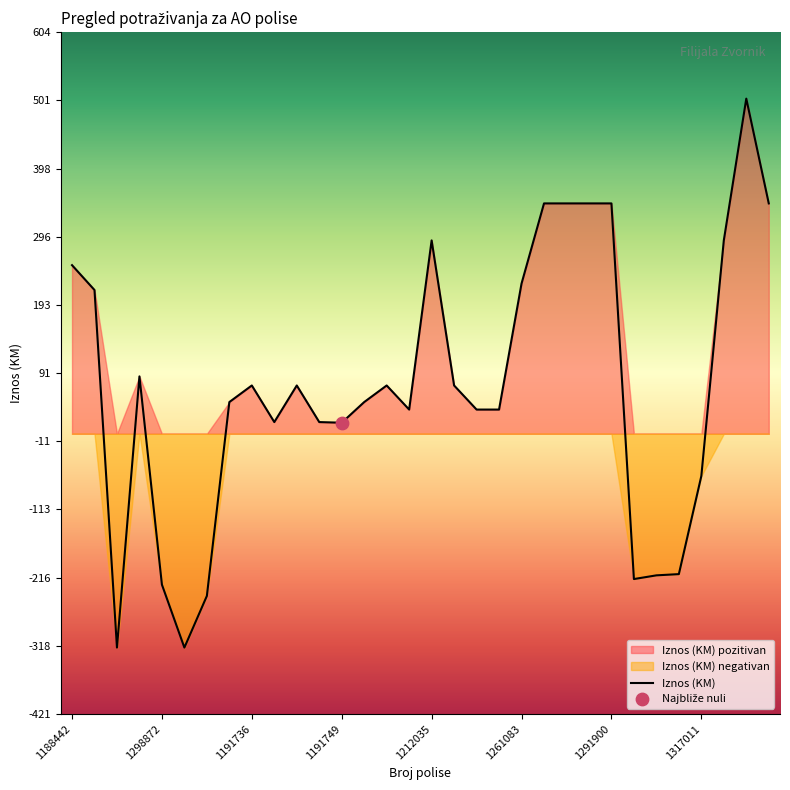

What is the change in value from 1202393 to 1291900?

+310.1